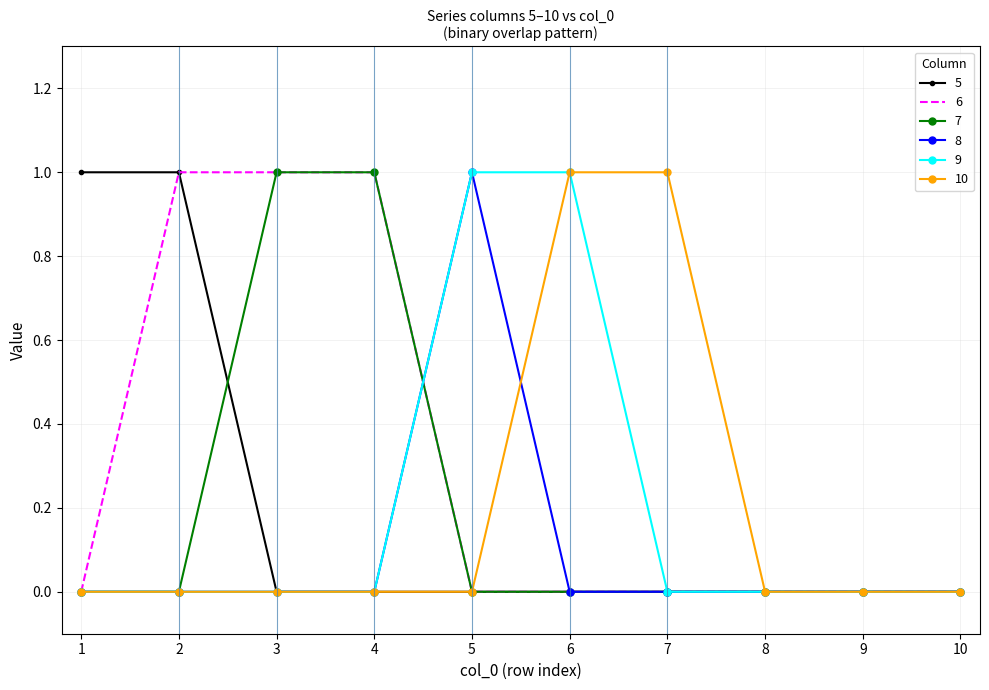

Which series has the largest total across all categories?

6